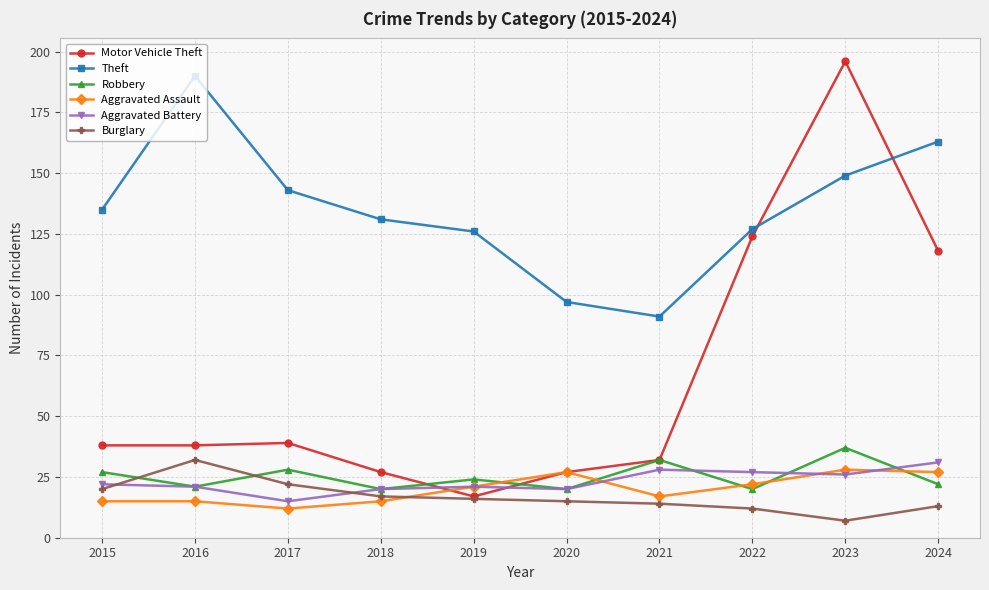

Which series has the widest spread of values?

Motor Vehicle Theft